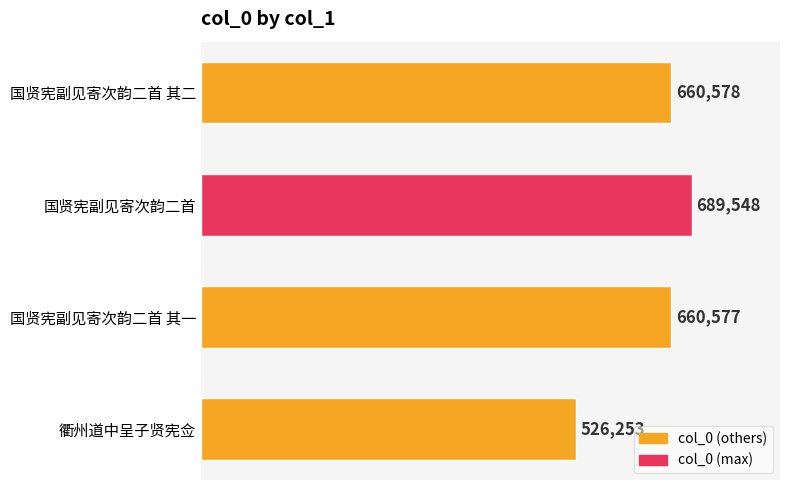

Reading top to bottom, list all the values displayed in this chart.

660578	689548	660577	526253